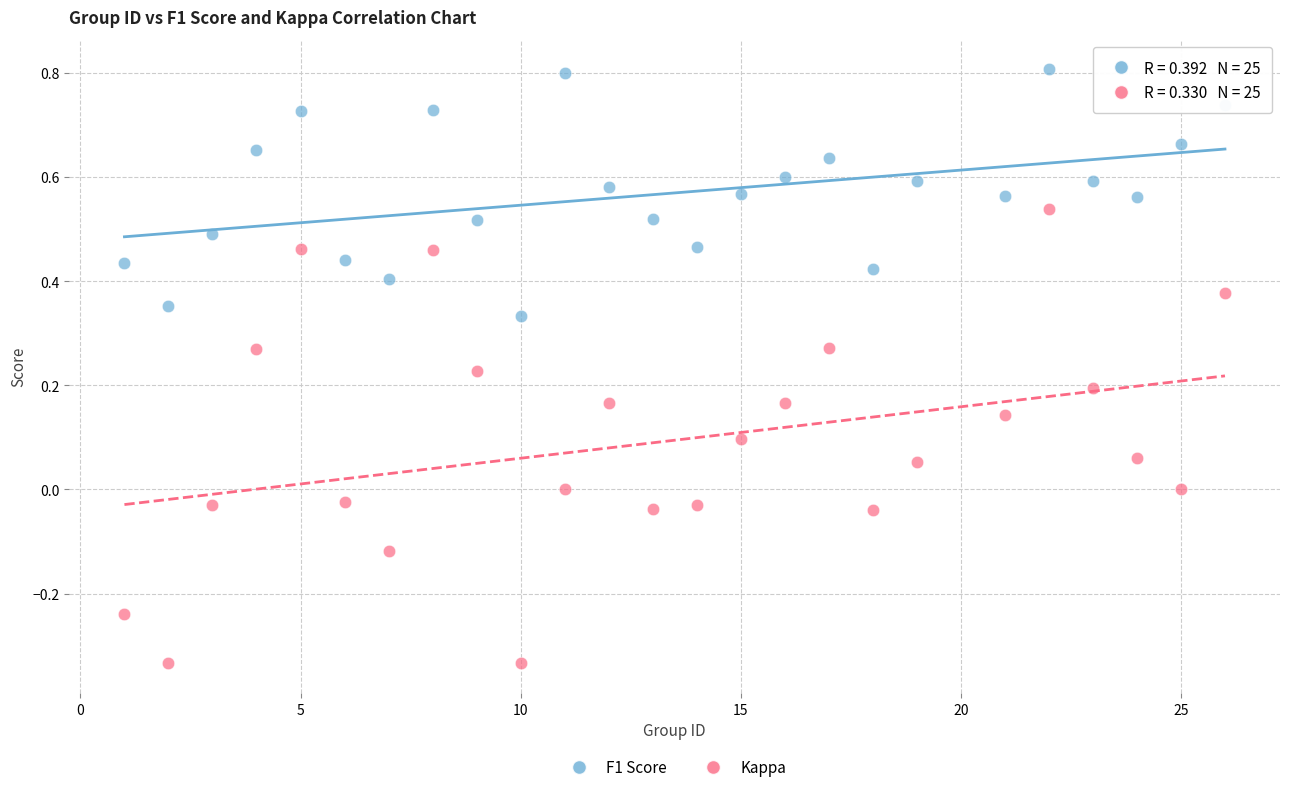

Which series reaches the minimum Y coordinate?

Kappa